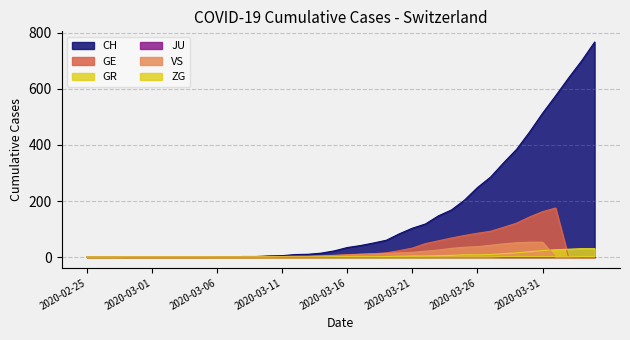

What is the greatest value displayed?

767